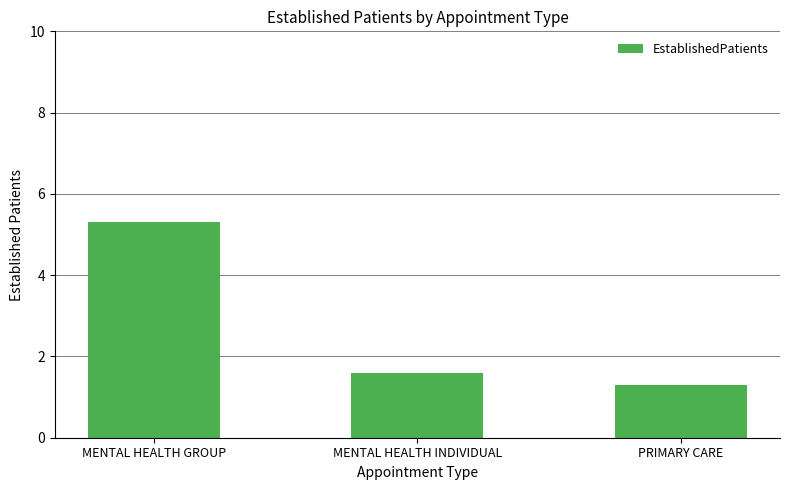

At which label is the value closest to 3?

MENTAL HEALTH INDIVIDUAL